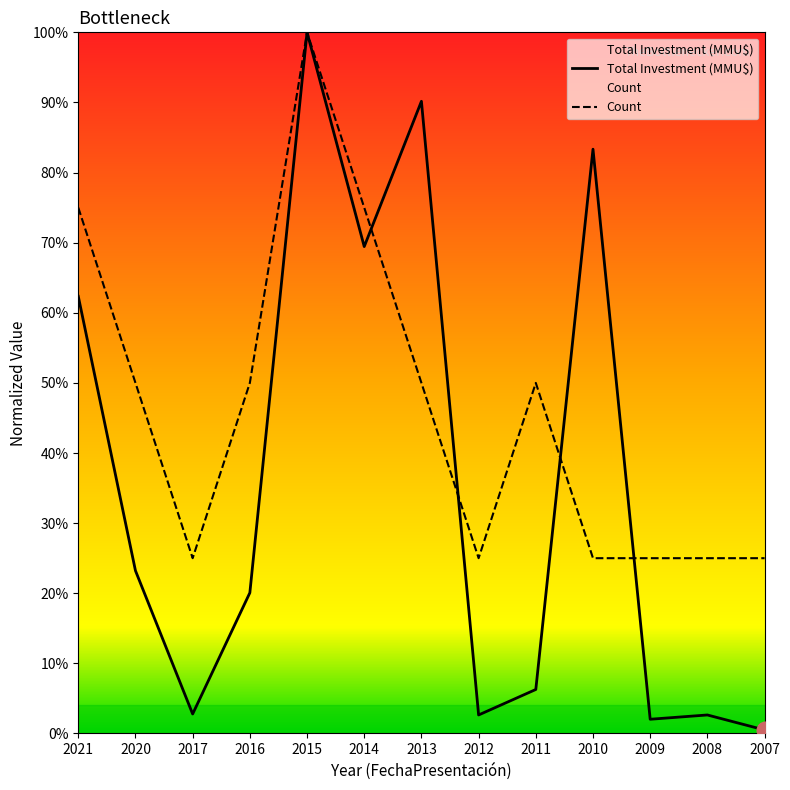

At which label does Total Investment (MMU$) reach its minimum?

2007